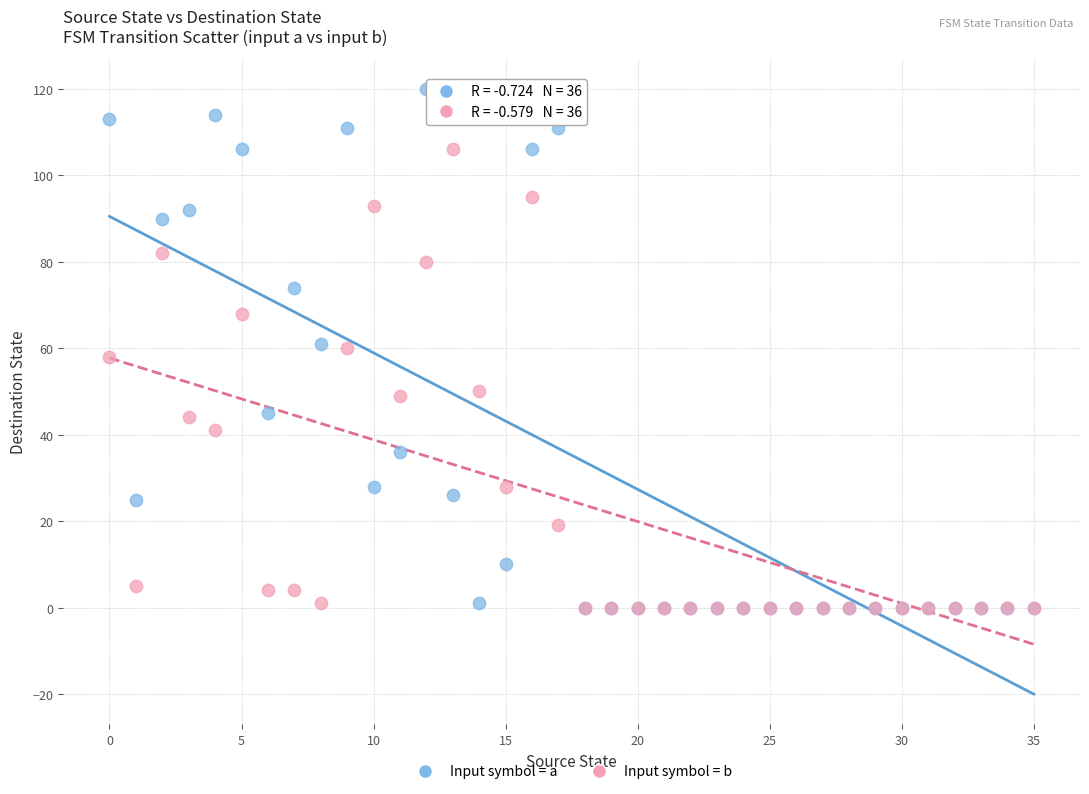

Which series reaches the maximum Y coordinate?

Input symbol = a